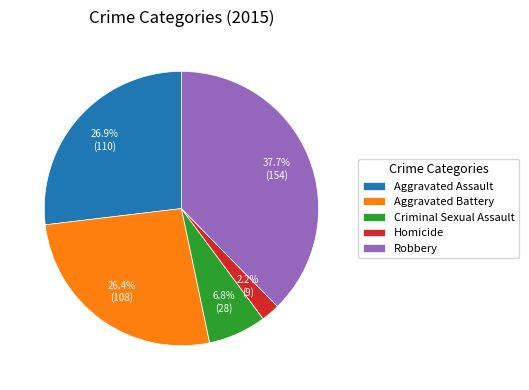

Approximately how many times larger is the value at Aggravated Assault compared to Aggravated Battery?

1.0